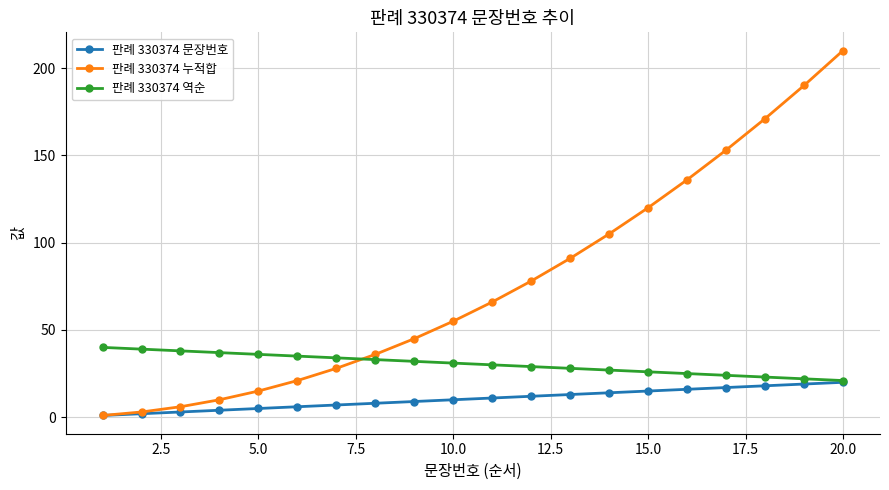

What is the difference between the second highest and second lowest values in the 판례 330374 문장번호 series?

17